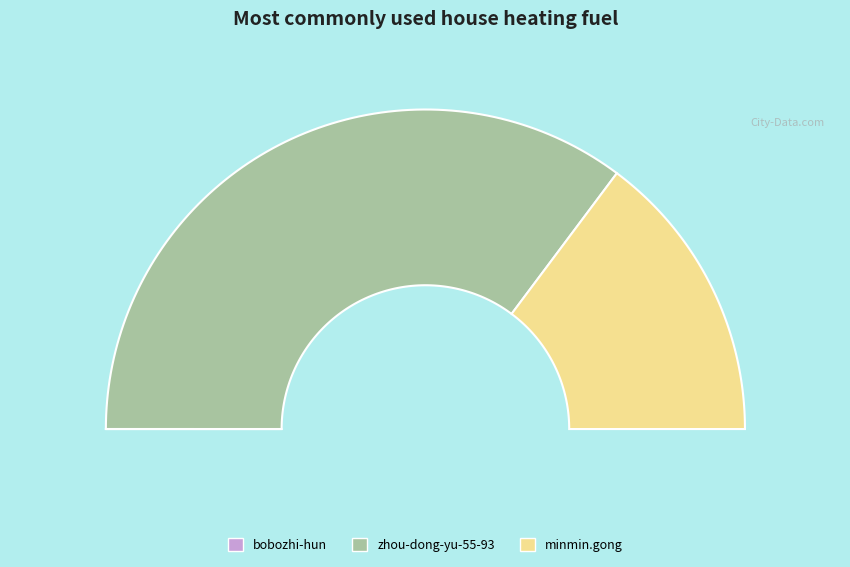

To the nearest percent, what is the difference between the largest and smallest slice percentages?

70%